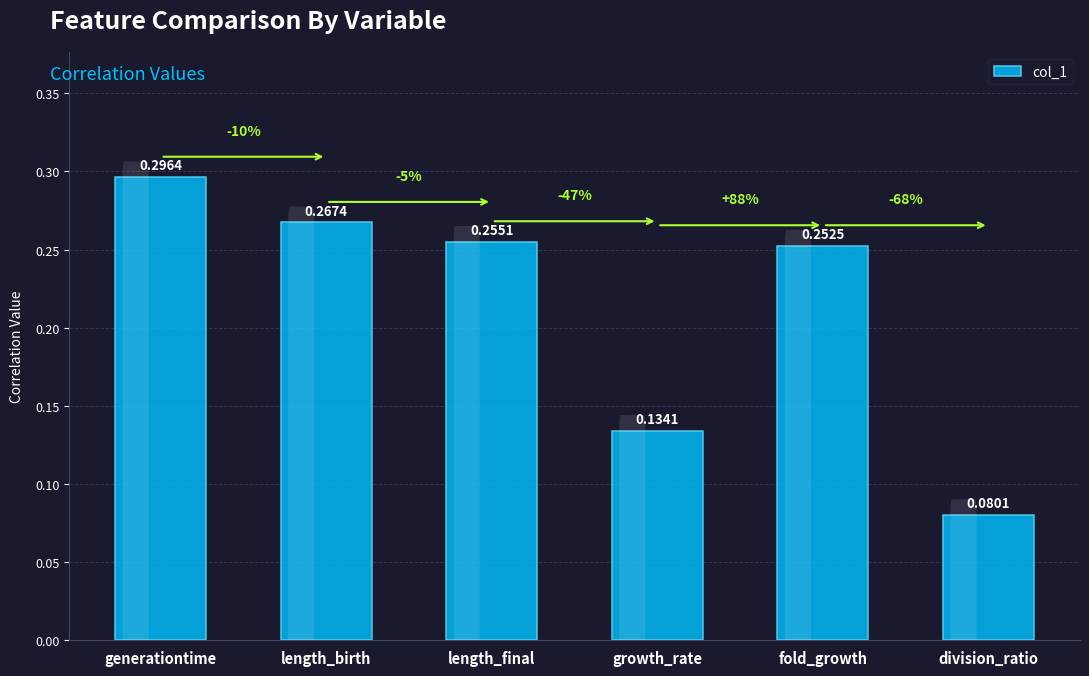

The value at division_ratio is 0.0. True or false?

False